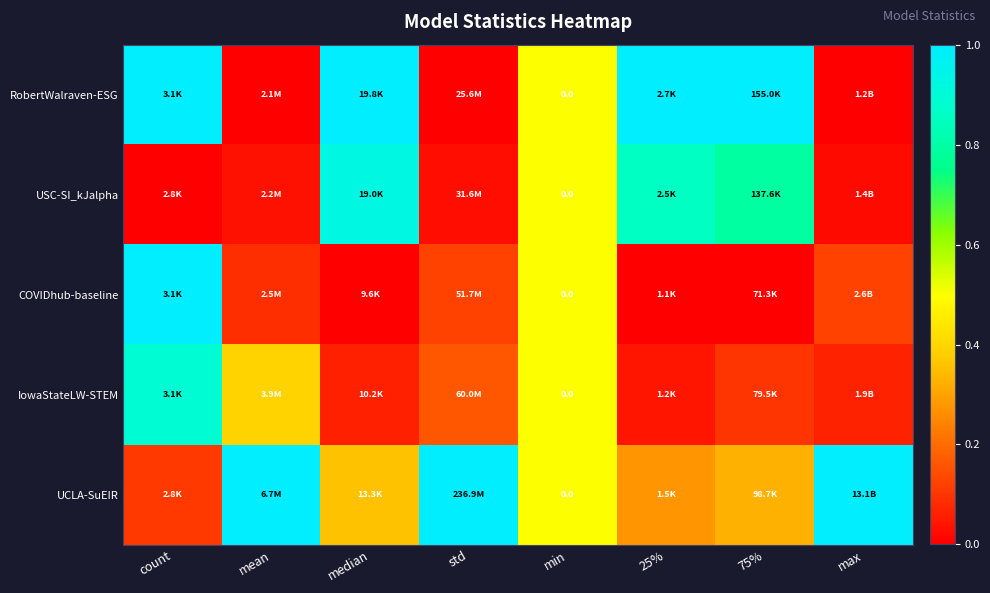

What is the average value of the IowaStateLW-STEM series?

0.3